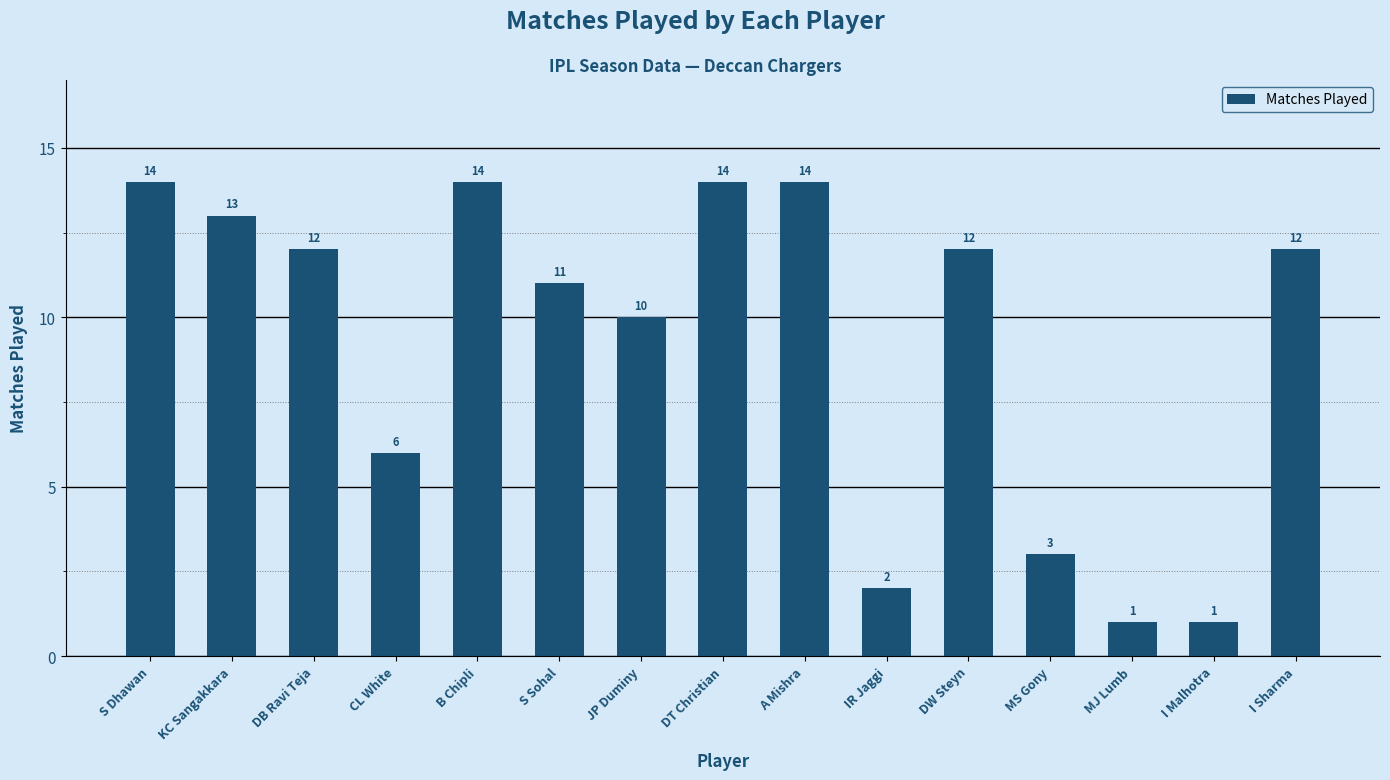

What is the value of the 5th bar from the left?

14